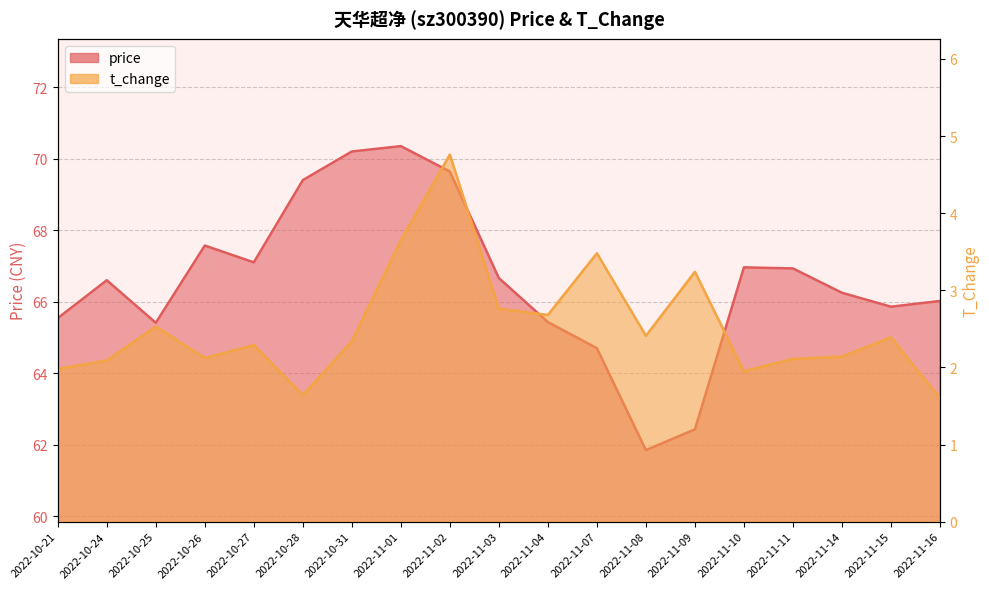

What is the difference between the t_change values at 2022-10-27 and 2022-11-09?

1.0